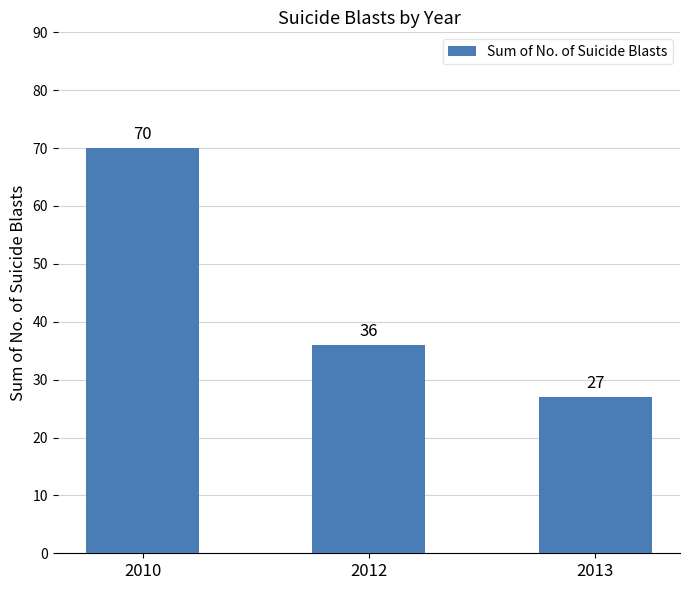

List the labels in order of value, largest first.

2010, 2012, 2013